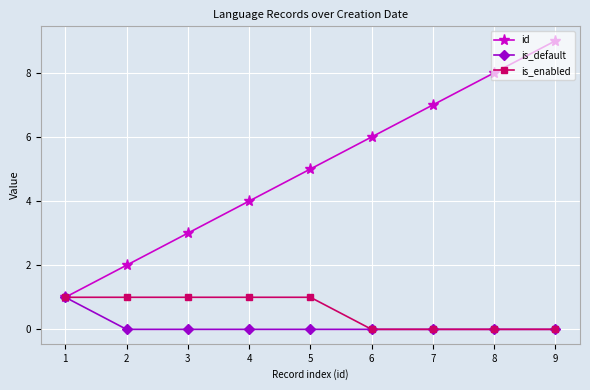

What are all the series names shown in the legend?

id, is_default, is_enabled